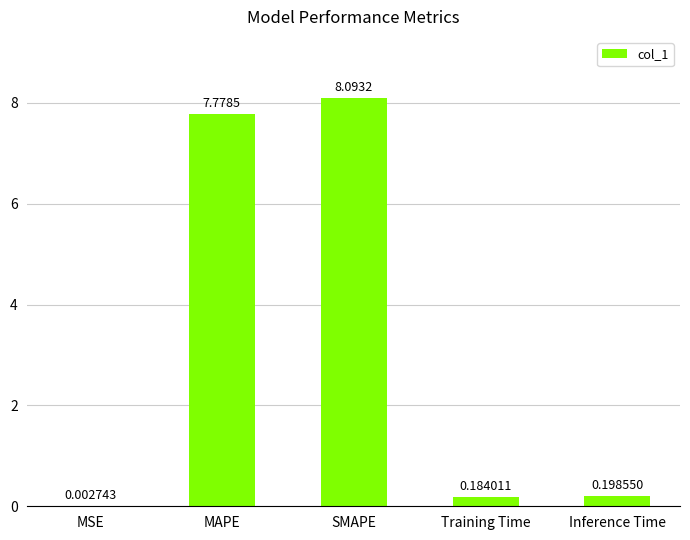

Which category has the highest value across all series?

SMAPE